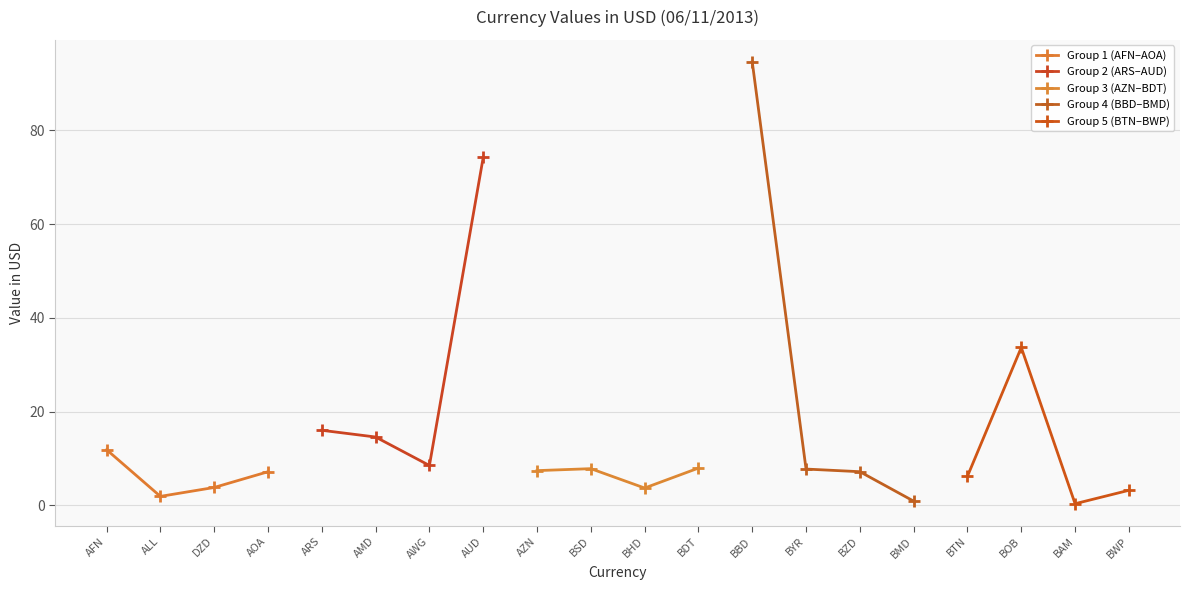

What is the difference between the second highest and minimum values in the Group 3 (AZN–BDT) series?

4.1